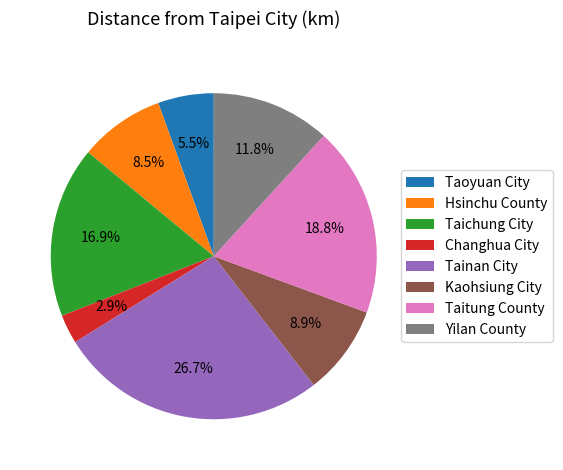

How much of the chart is everything except Hsinchu County?

91.5%